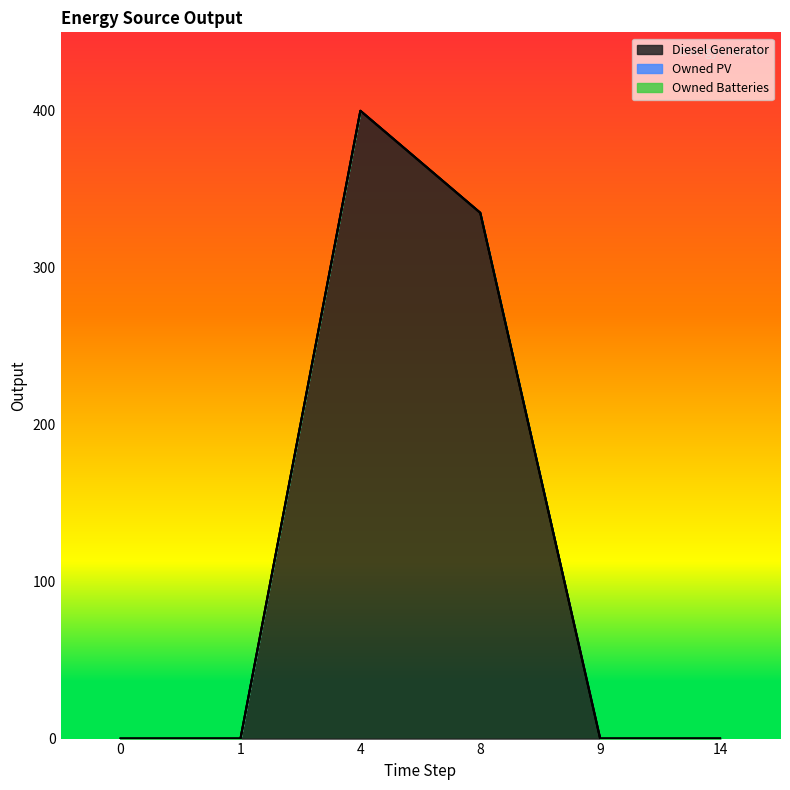

Reading left to right, transcribe all the data shown in this chart.

Diesel Generator: 0=0	1=0	4=400	8=335	9=0	14=0
Owned PV: 0=0	1=0	4=0	8=0	9=0	14=0
Owned Batteries: 0=0	1=0	4=0	8=0	9=0	14=0